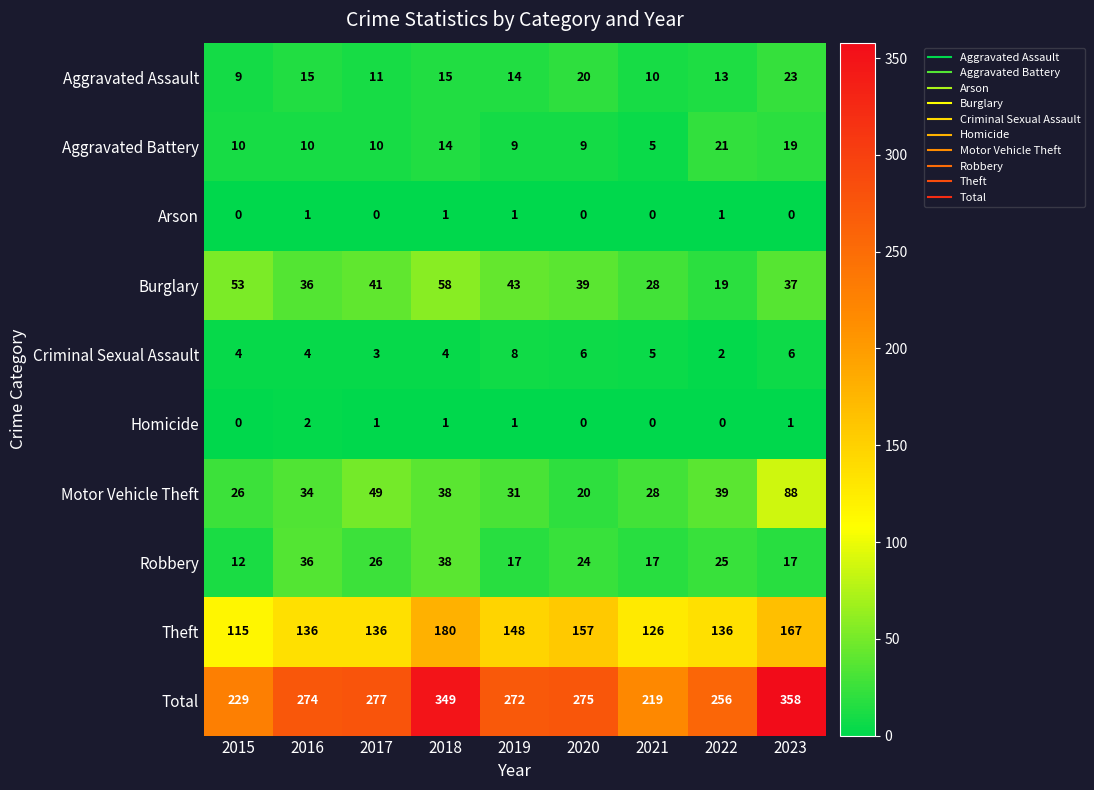

At how many categories does at least one series exceed 1?

9